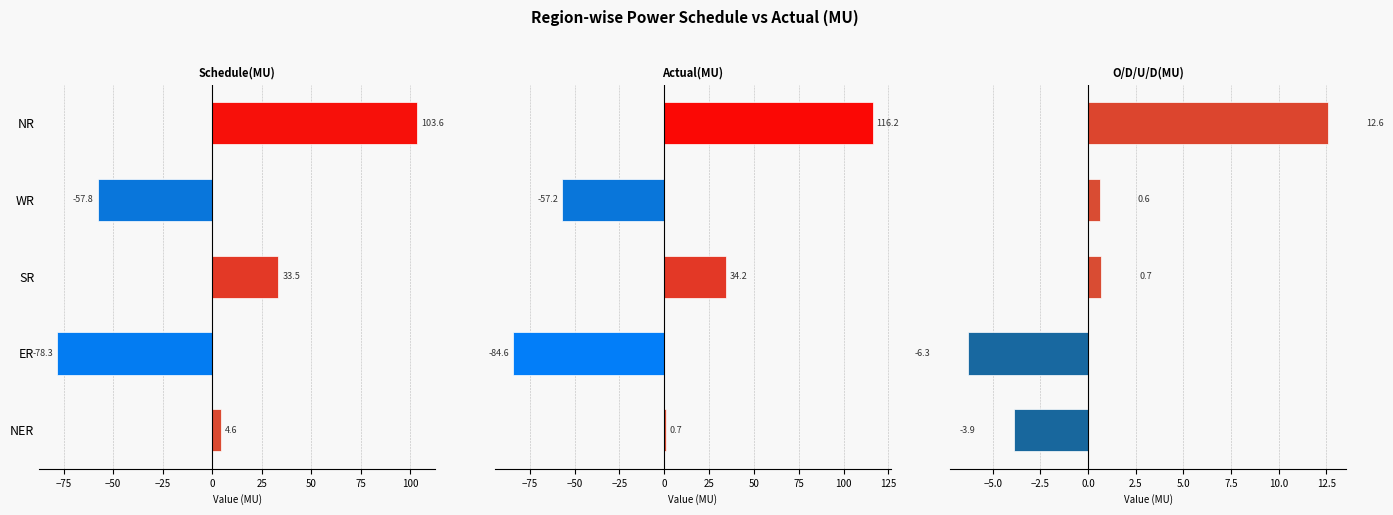

Which series has the largest total across all categories?

Actual(MU)